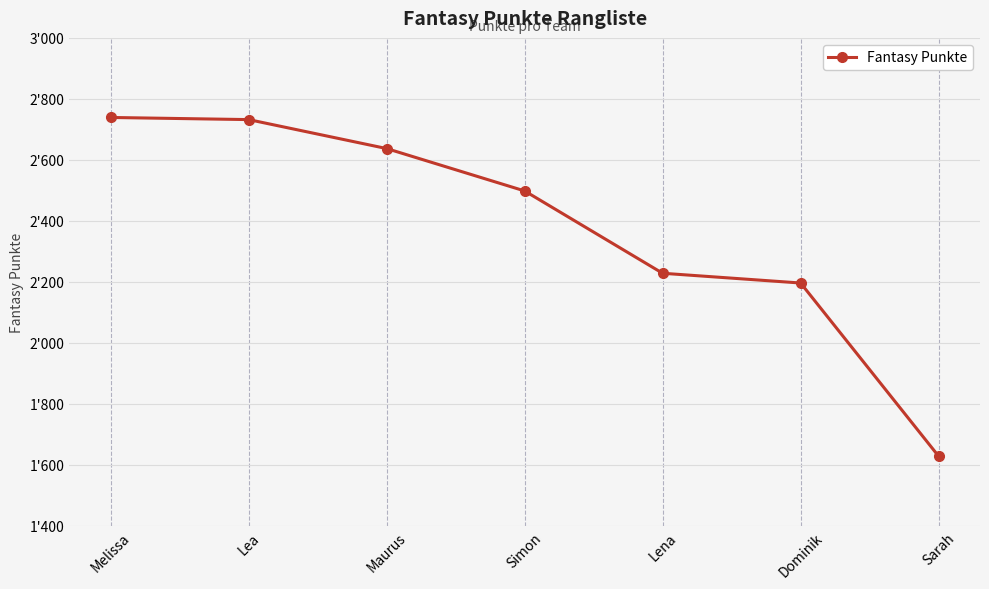

Read the value at Sarah.

1628